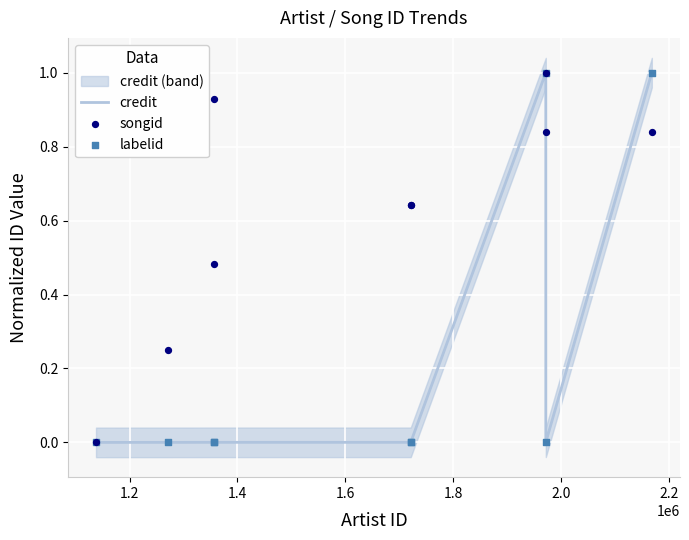

What are all the series names shown in the legend?

credit, songid, labelid